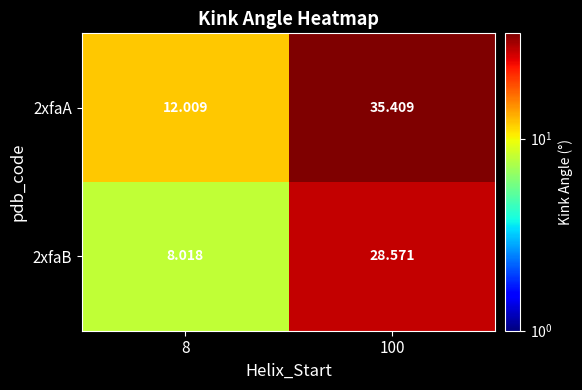

Is the value of 2xfaB at 100 greater than the value of 2xfaA at 8?

Yes